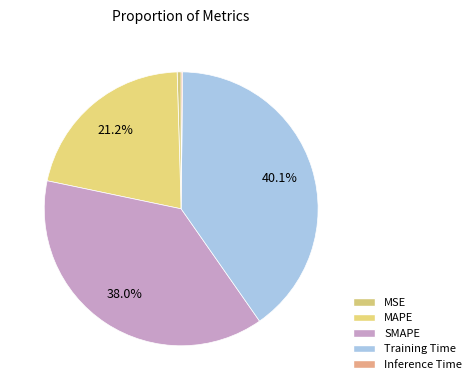

To the nearest percent, what is the combined percentage of MSE and Training Time?

41%